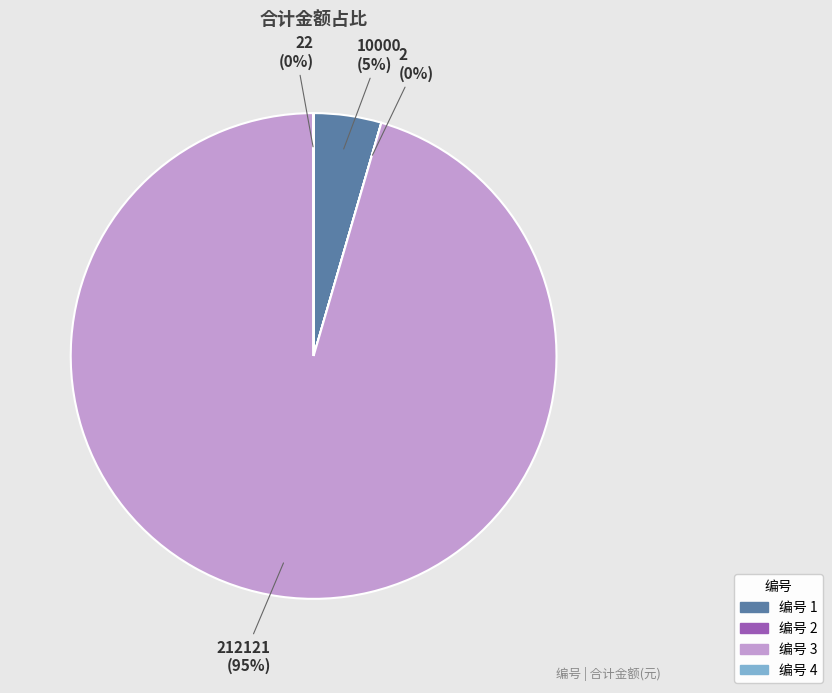

Is there a majority slice in this chart?

Yes